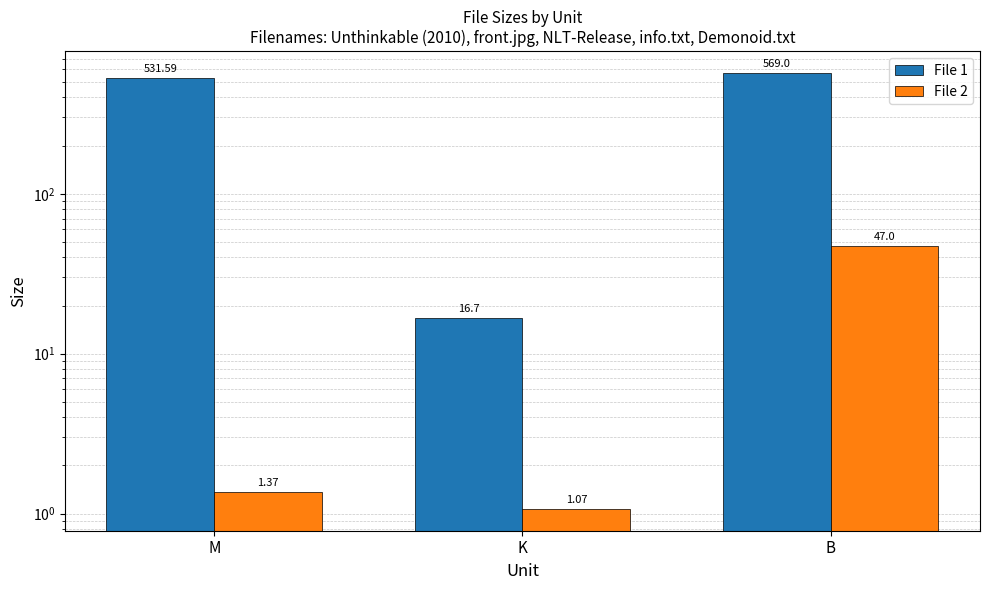

How many values in the File 1 series are below 531?

1